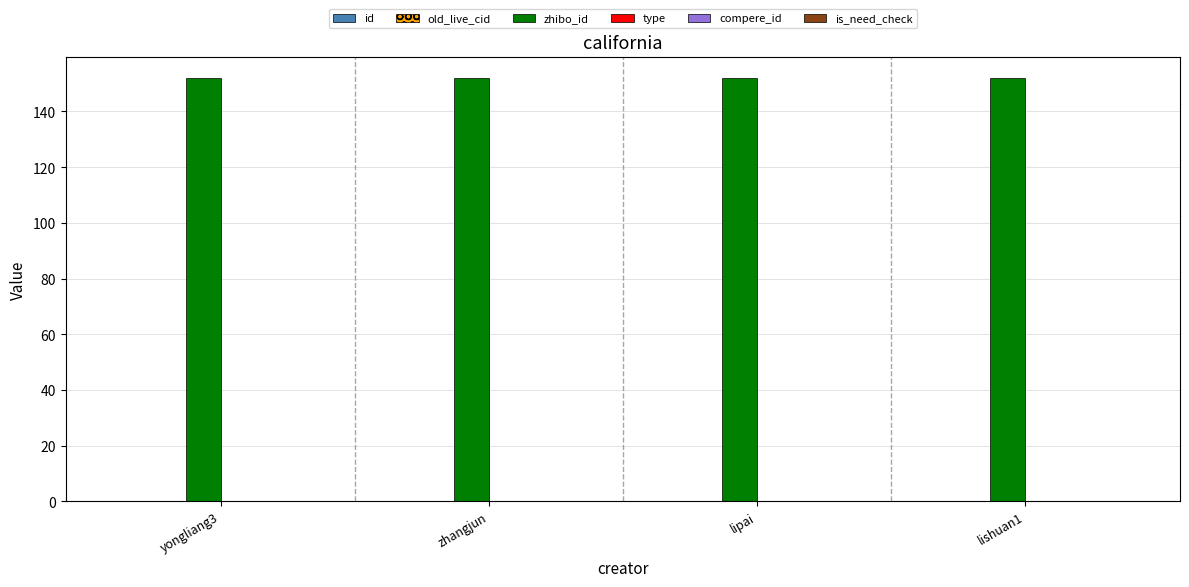

What is the maximum value shown in the chart?

152.0